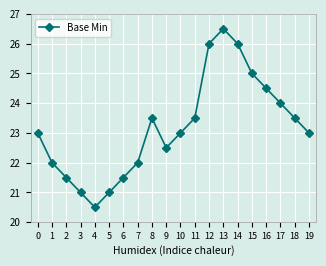

How many interior local peaks (higher than both neighbors) does the data have?

2